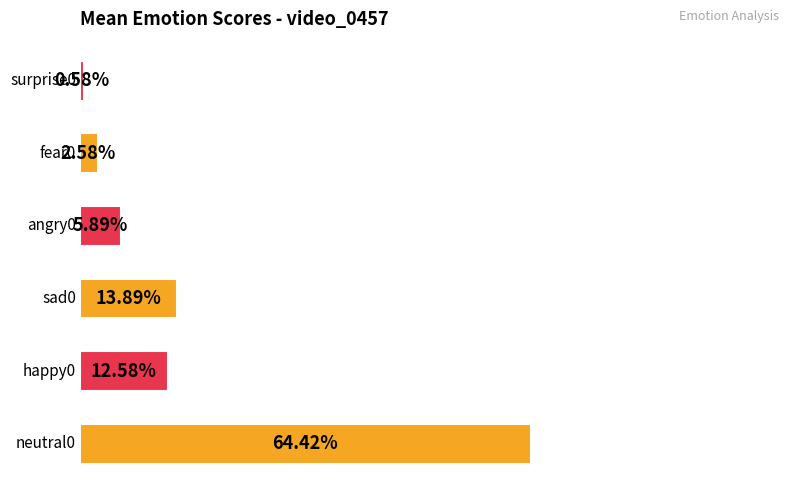

Between 8 and 9, which series saw the biggest shift?

neutral0